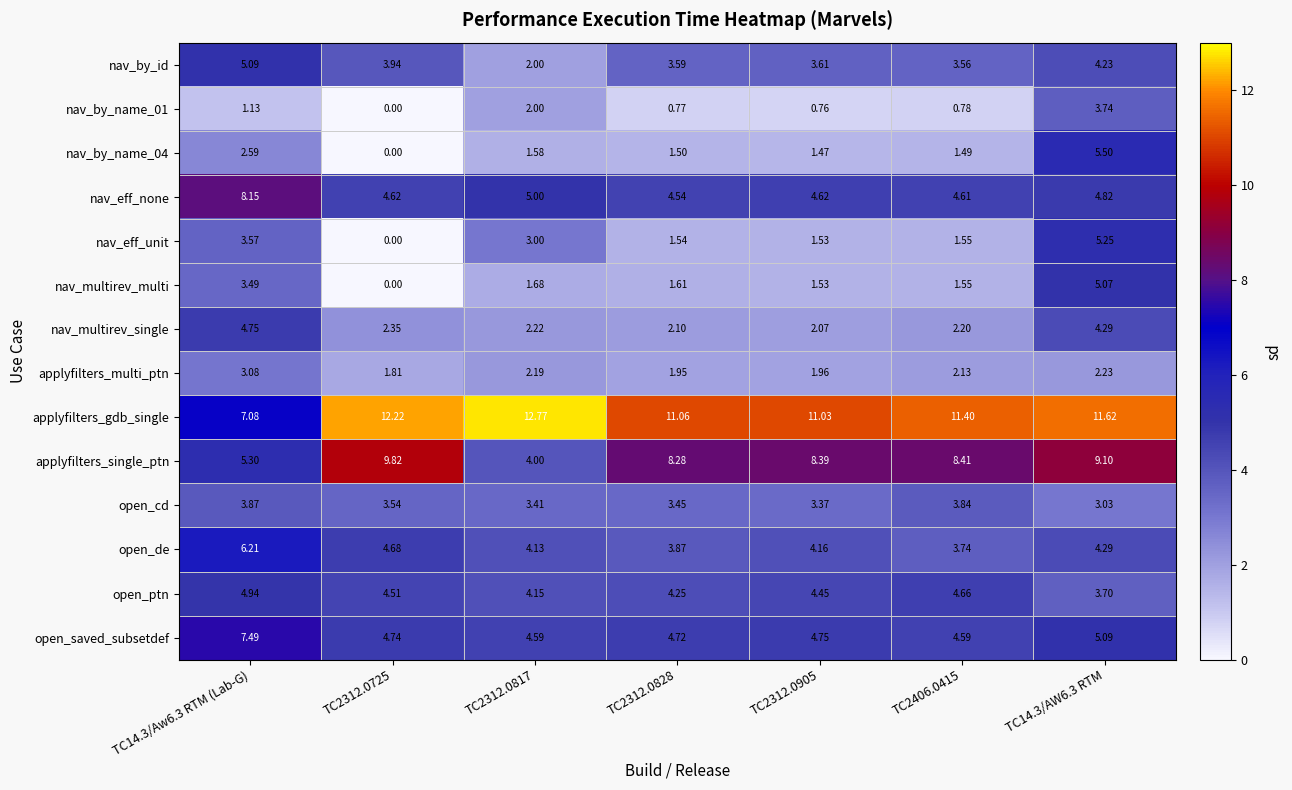

Between TC2312.0828 and TC2312.0905, which series saw the biggest shift?

open_de